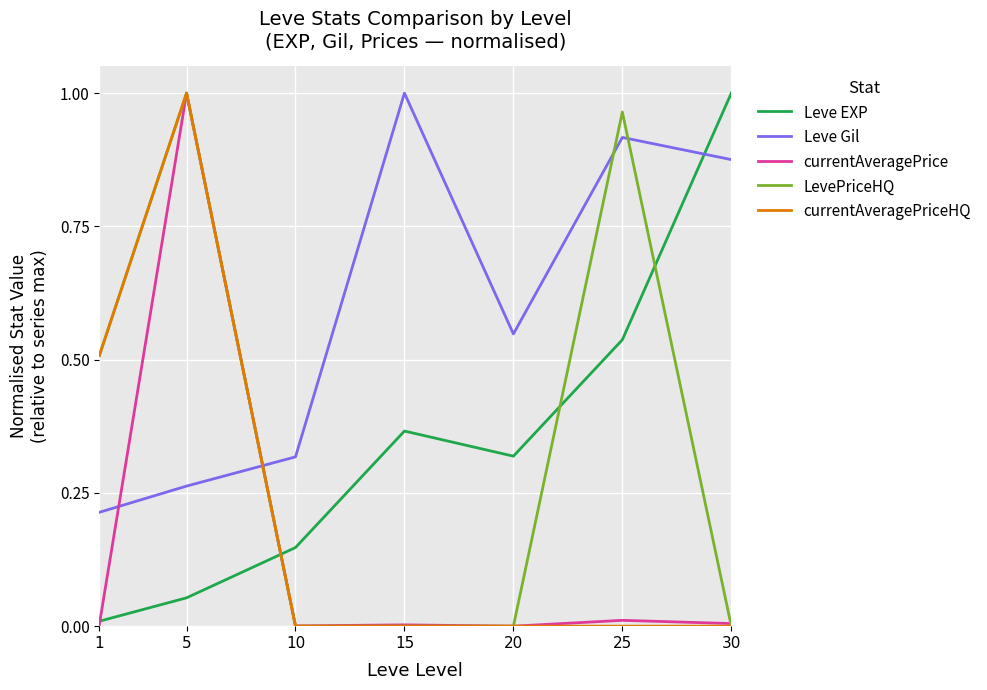

What are all the series names shown in the legend?

Leve EXP, Leve Gil, currentAveragePrice, LevePriceHQ, currentAveragePriceHQ